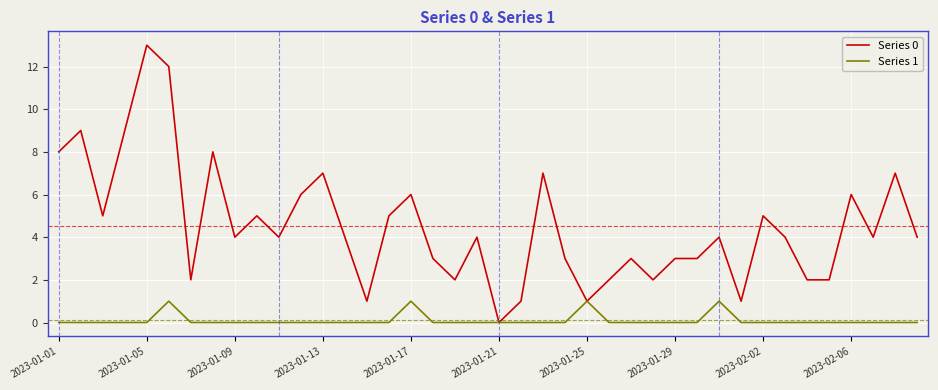

Which series has the largest total across all categories?

Series 0